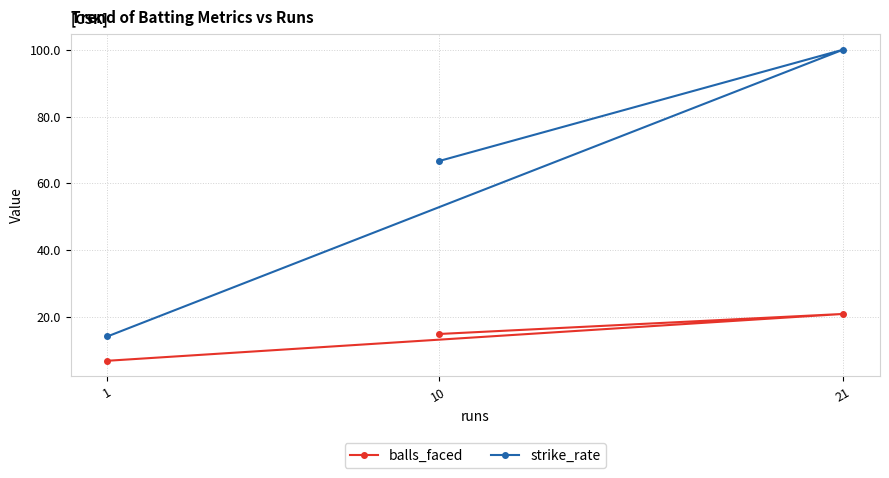

What are all the series names shown in the legend?

balls_faced, strike_rate